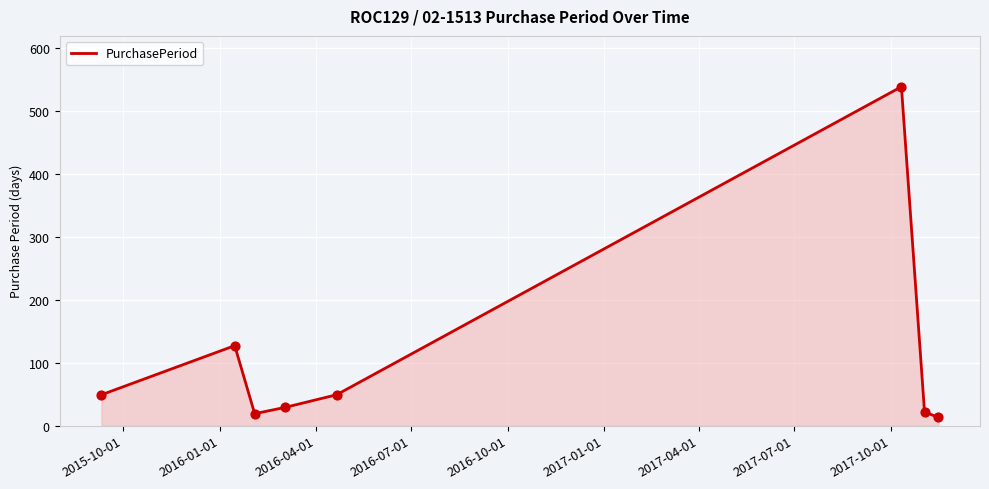

What is the smallest value displayed?

13